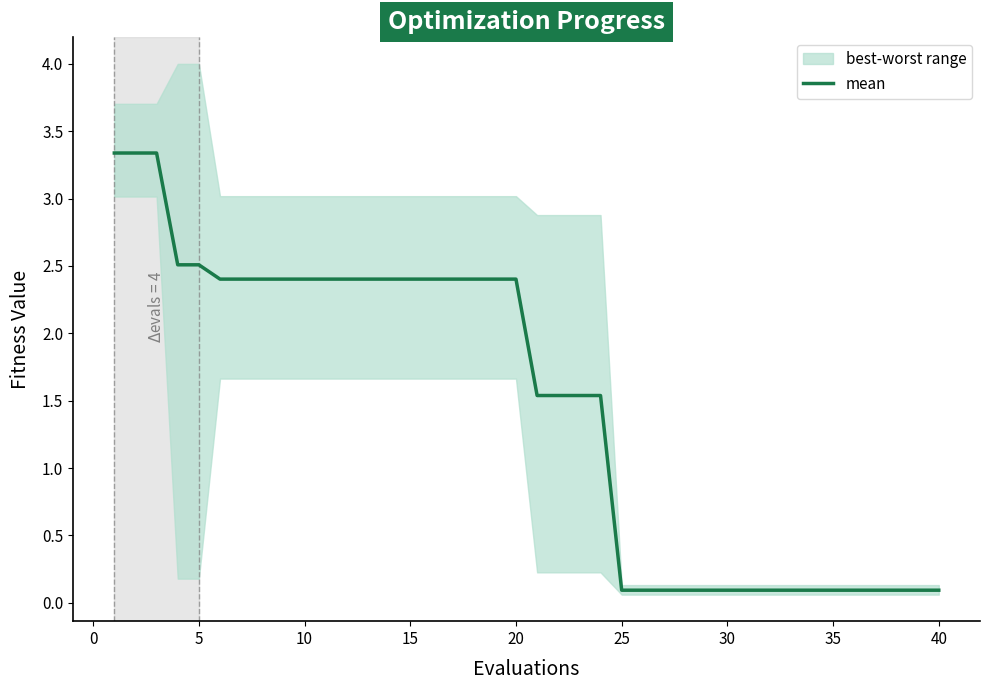

What is the difference between the second highest and second lowest values?

3.2